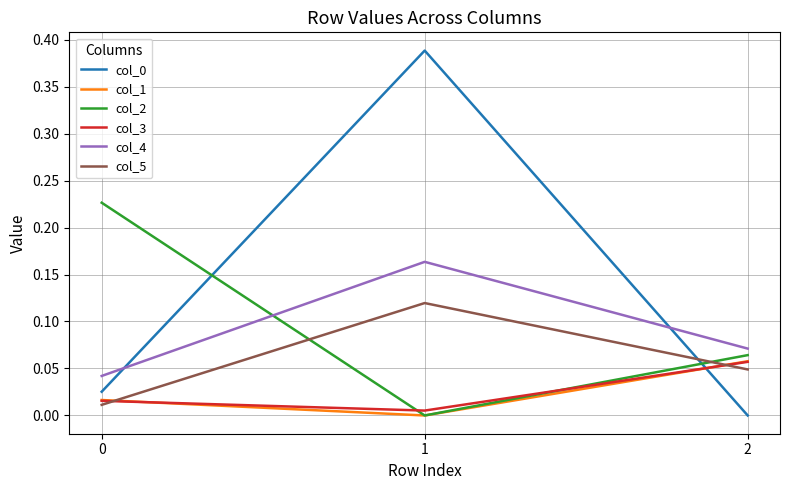

Count the number of categories in the chart.

3